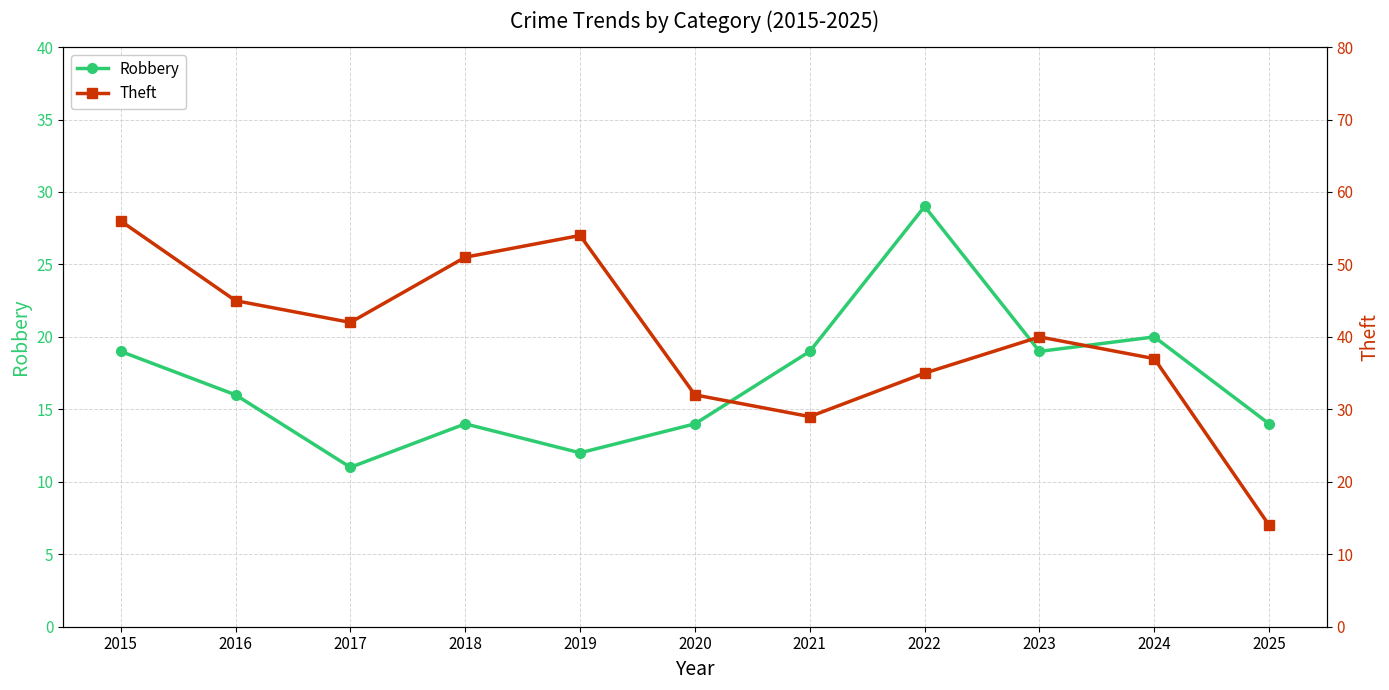

How many lines are shown in the chart?

2